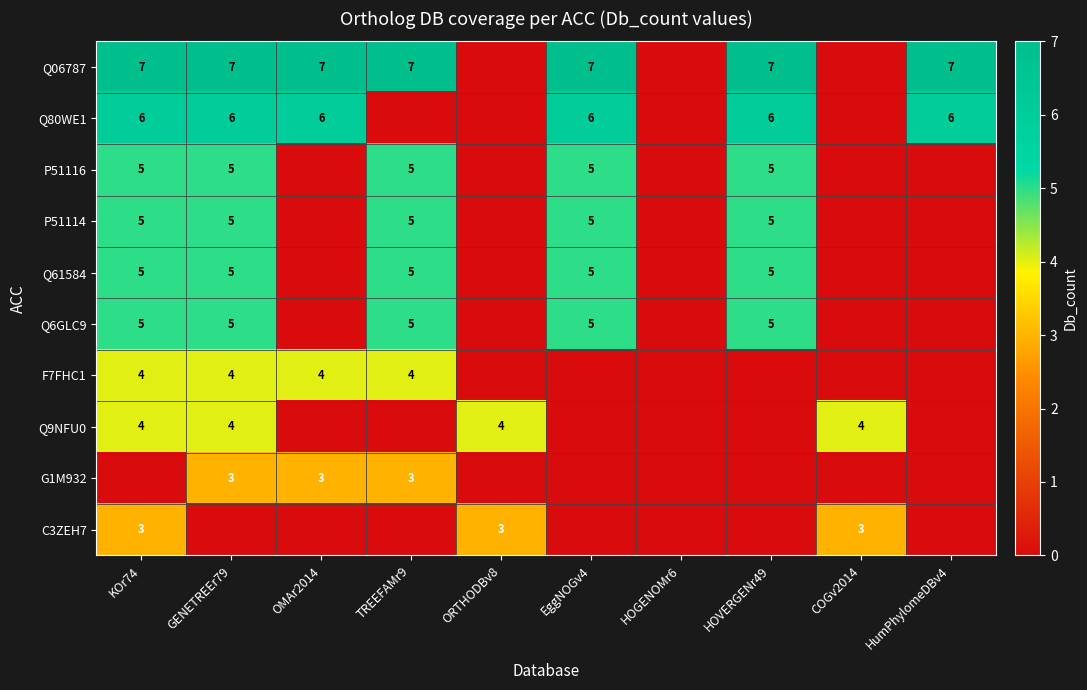

The value of Q06787 at OMAr2014 is 3. True or false?

False